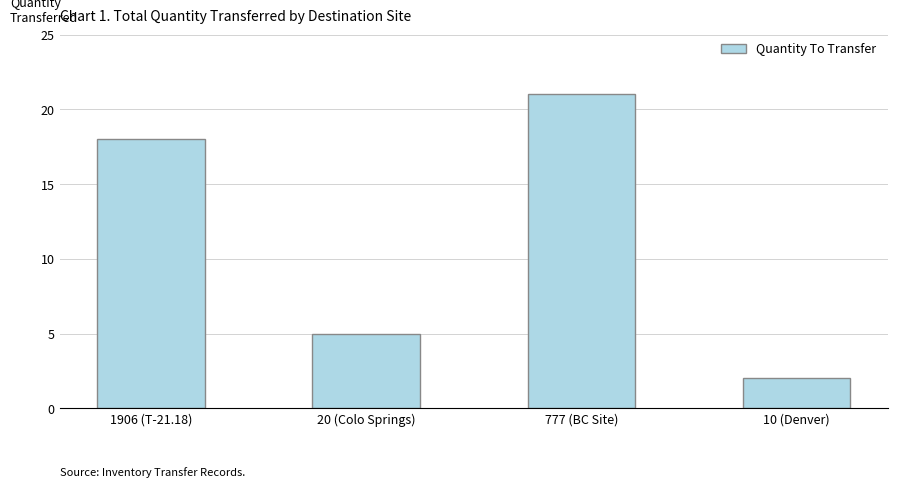

How many values are between 5 and 21?

3